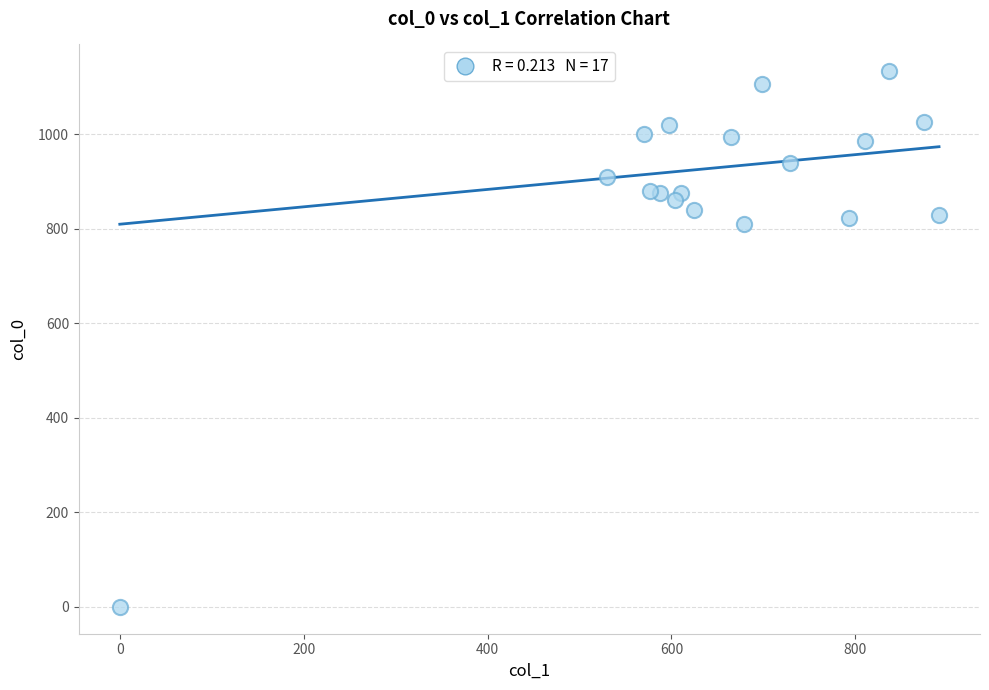

What Y value in the scatter plot is closest to 566?

810.0